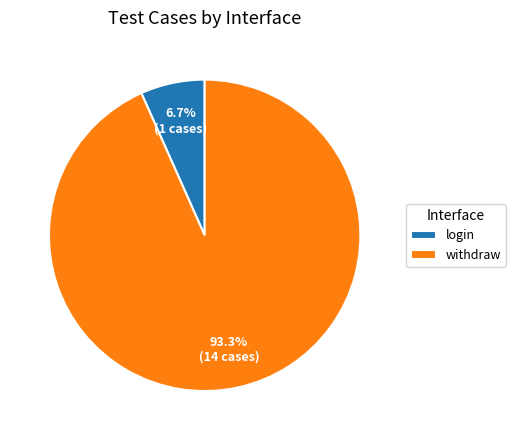

Combined, do login and withdraw account for over 50%?

Yes